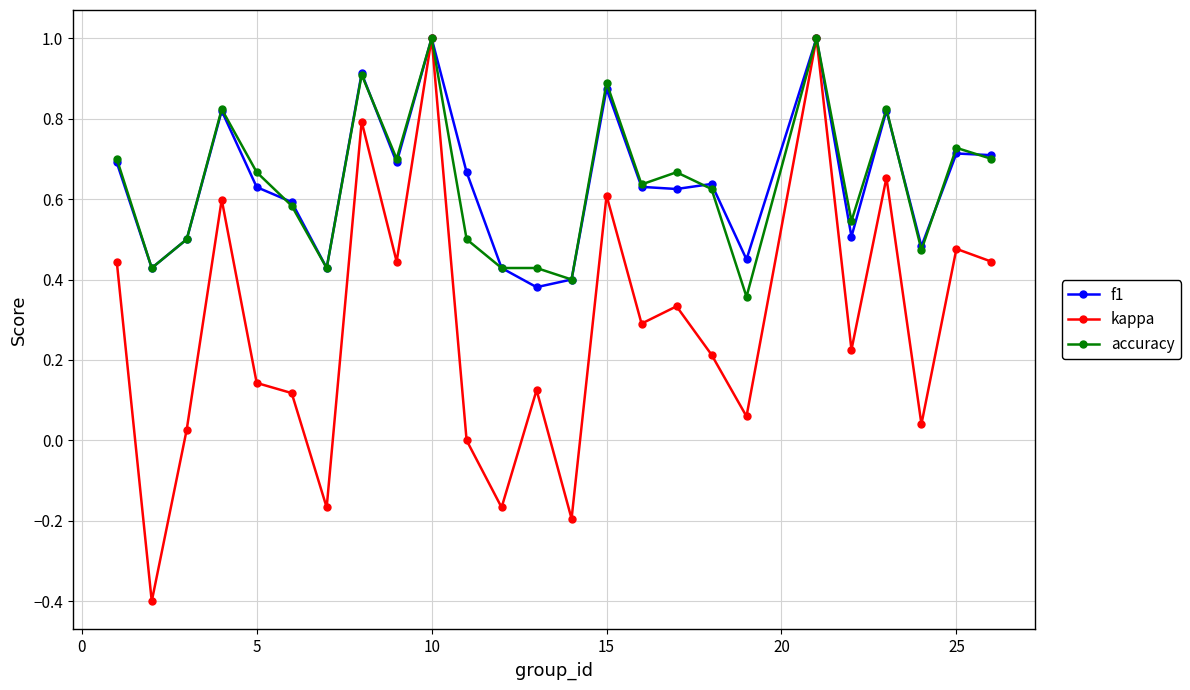

What is the highest value of the accuracy series?

1.0